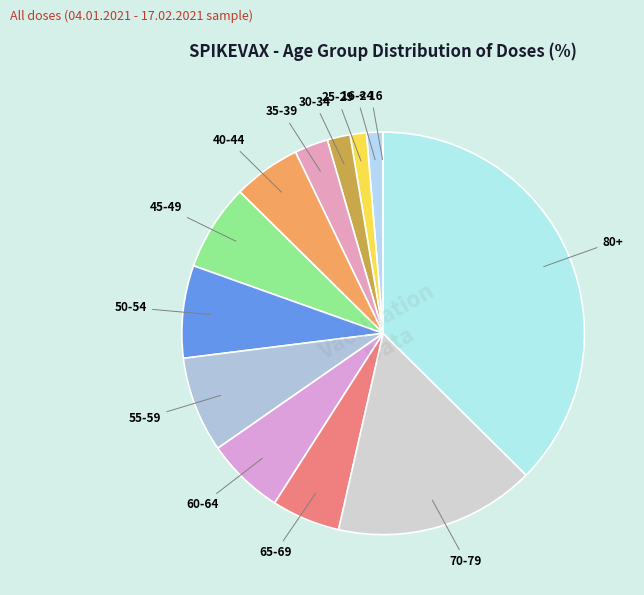

To the nearest percent, what is the difference between the largest and smallest slice percentages?

37%